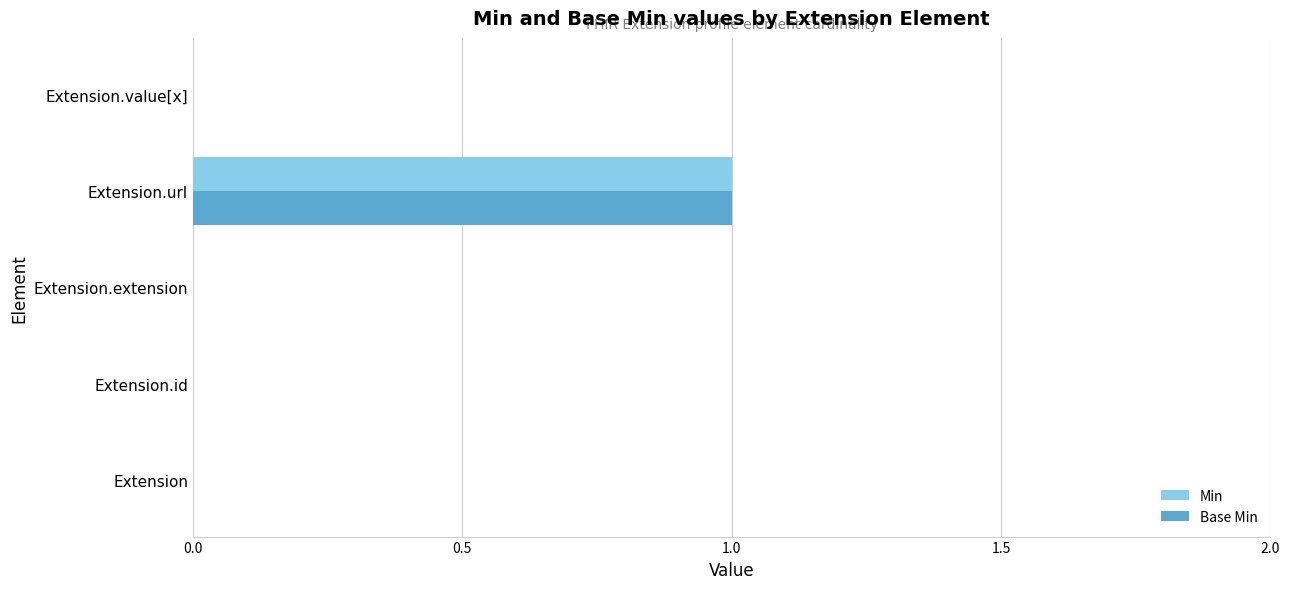

Count the Base Min values in the range 0 to 1.

5